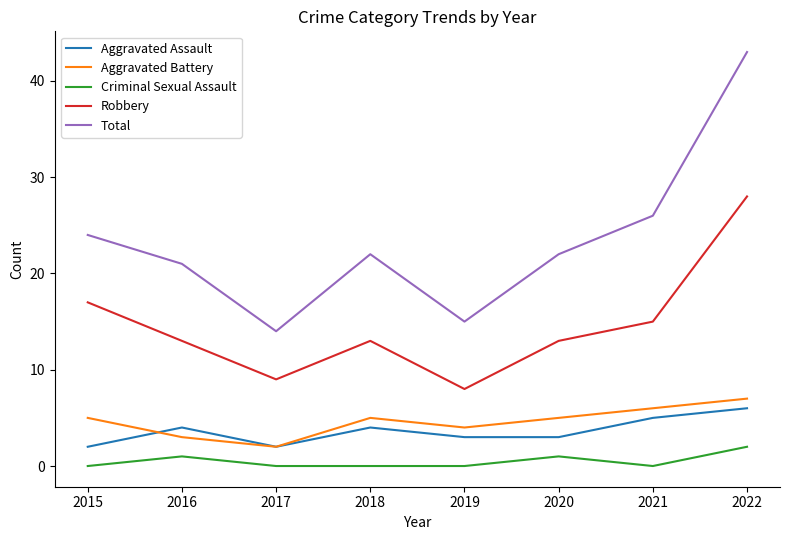

Reading left to right, transcribe all the data shown in this chart.

Aggravated Assault: 2015=2	2016=4	2017=2	2018=4	2019=3	2020=3	2021=5	2022=6
Aggravated Battery: 2015=5	2016=3	2017=2	2018=5	2019=4	2020=5	2021=6	2022=7
Criminal Sexual Assault: 2015=0	2016=1	2017=0	2018=0	2019=0	2020=1	2021=0	2022=2
Robbery: 2015=17	2016=13	2017=9	2018=13	2019=8	2020=13	2021=15	2022=28
Total: 2015=24	2016=21	2017=14	2018=22	2019=15	2020=22	2021=26	2022=43